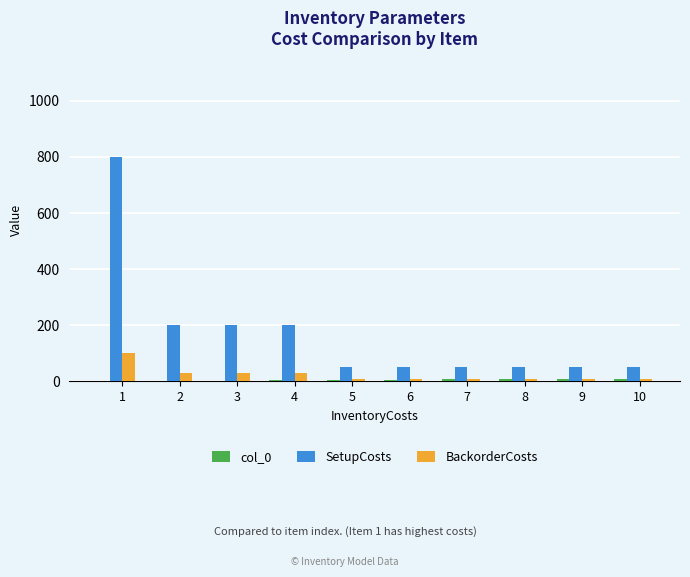

Which series has the largest total across all categories?

SetupCosts